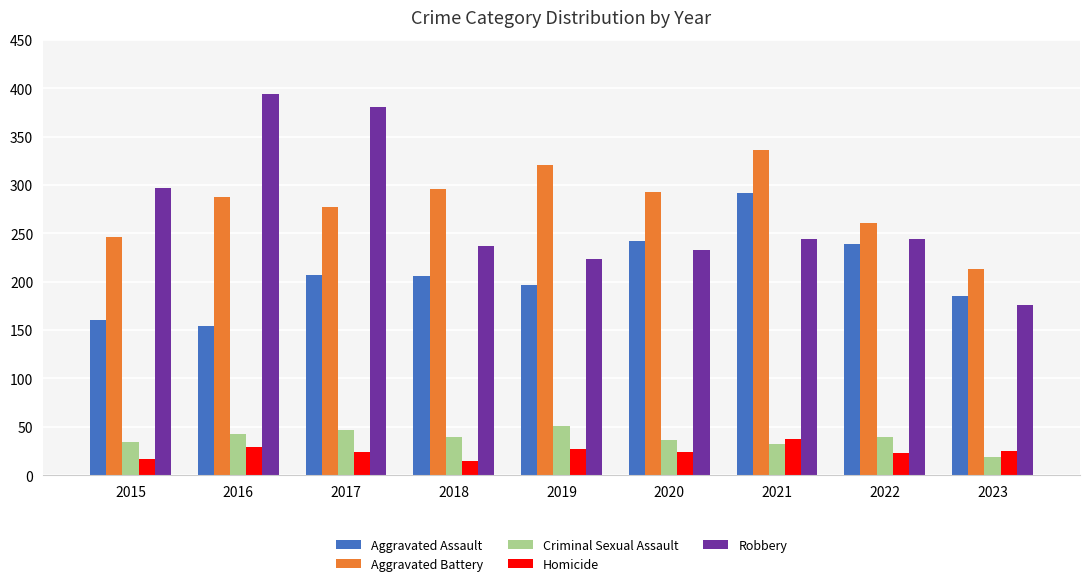

What is the sum of all Criminal Sexual Assault values?

342